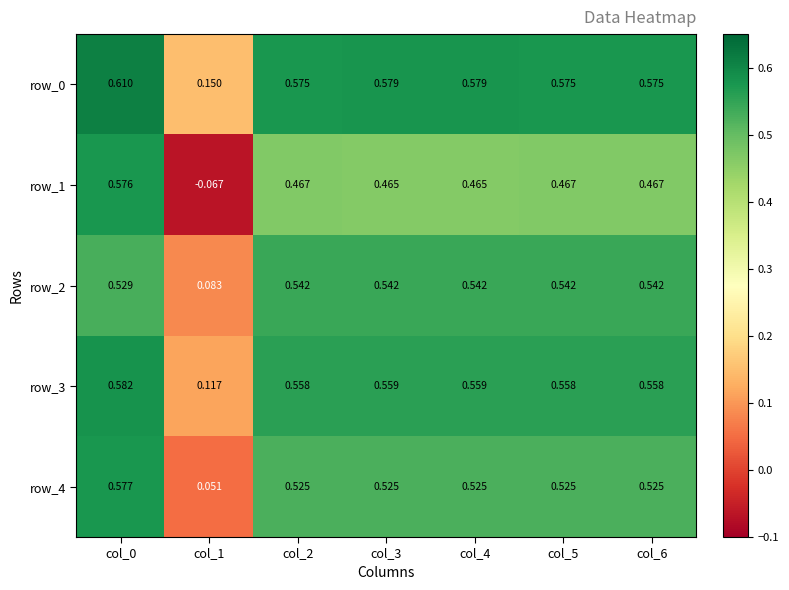

List the series in order of their peak value, highest first.

row_0, row_3, row_4, row_1, row_2